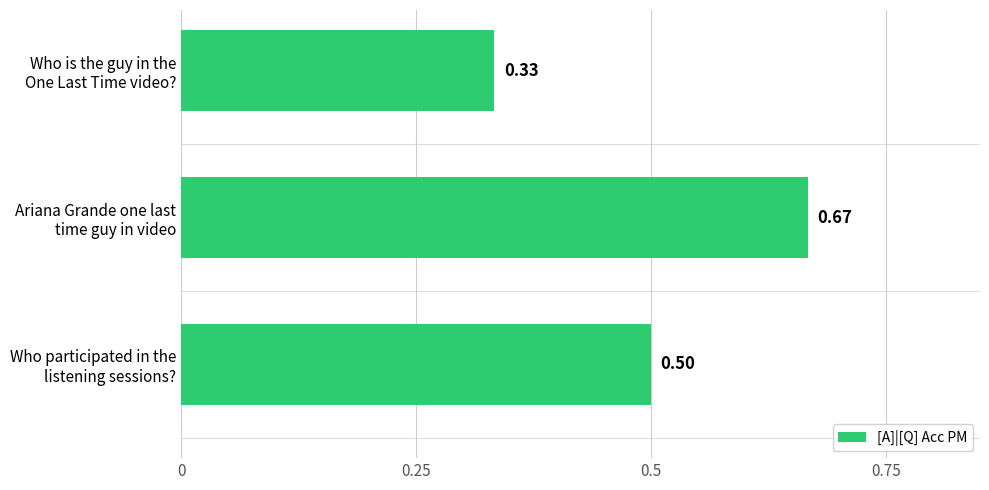

What is the sum of all values?

1.5